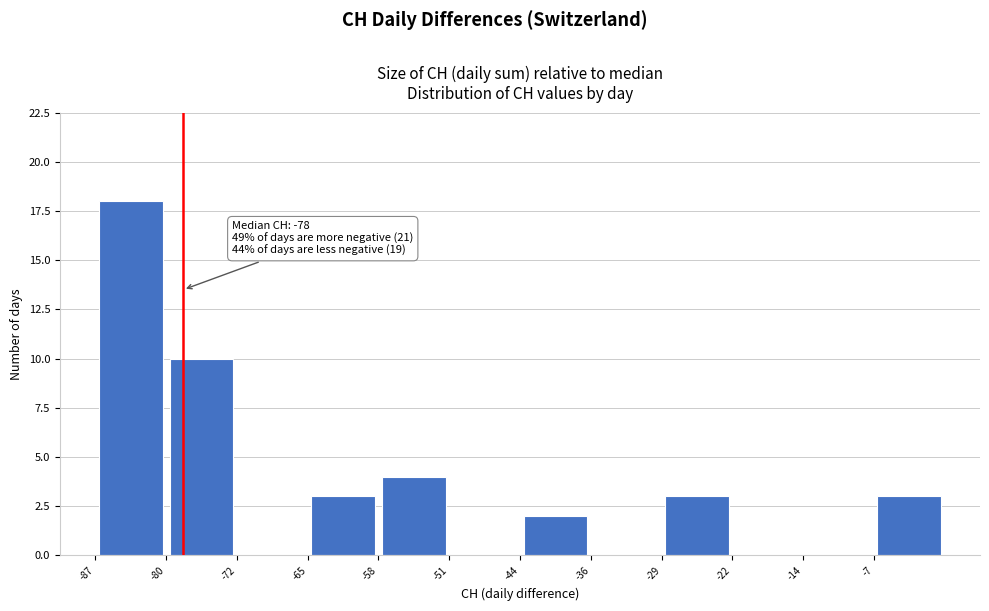

Which range on the x-axis has the tallest bar?

-87 to -80